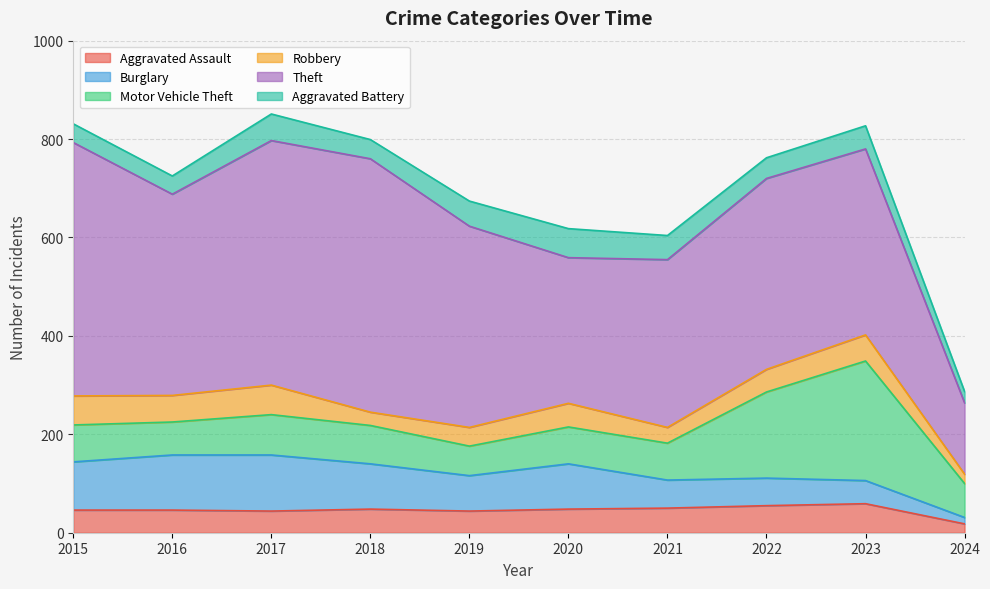

At which category does the chart reach its peak across all series?

2015